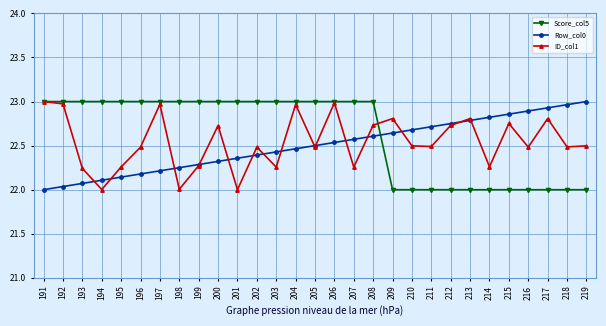

Between 203 and 212, which series saw the biggest shift?

Score_col5